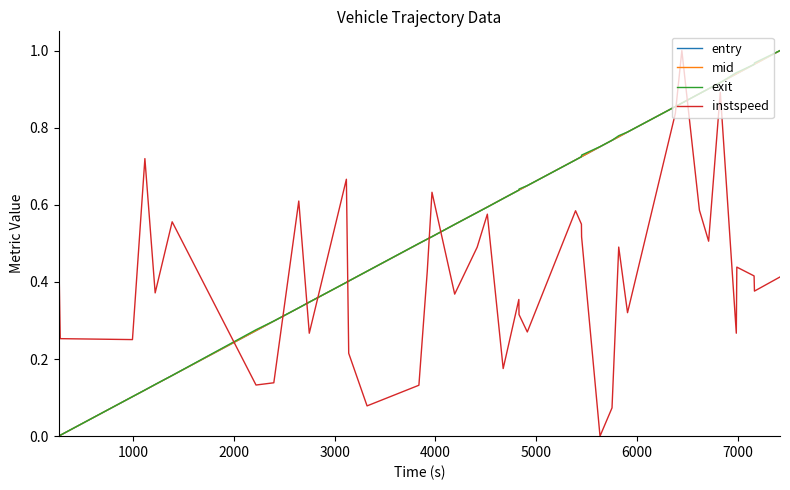

How many lines are shown in the chart?

4